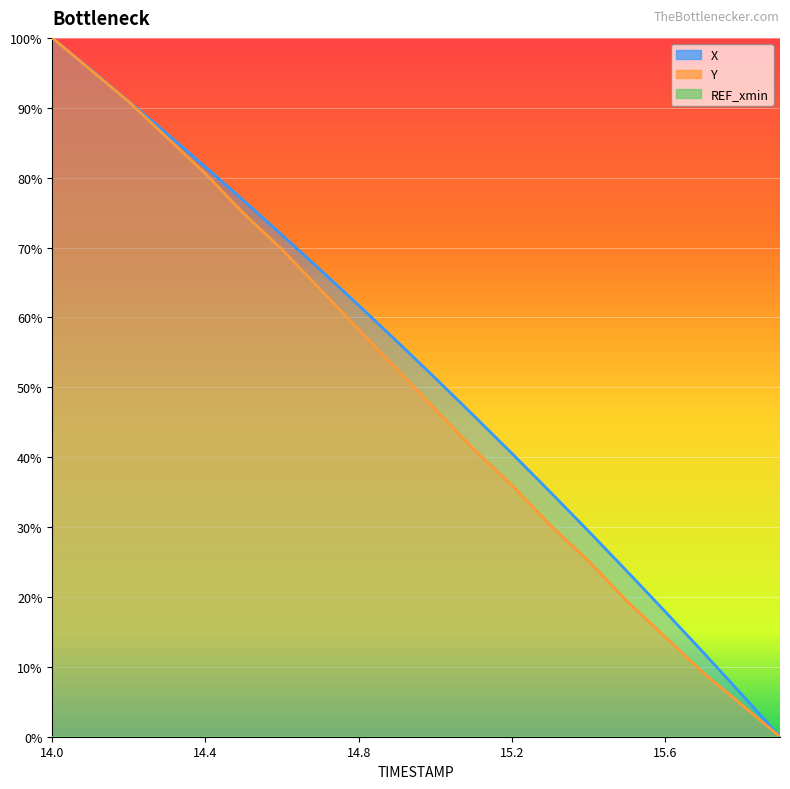

True or false: Y has a value of 16.3 at 15.7.

False